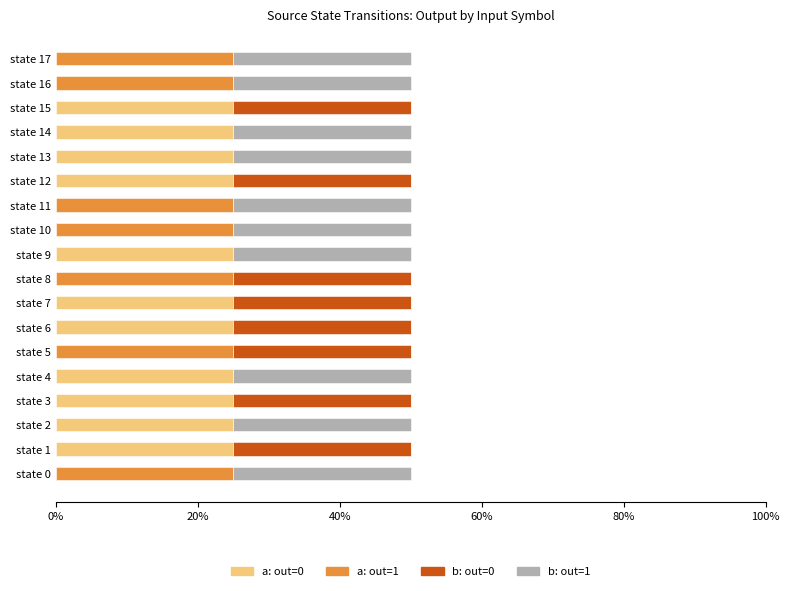

What is the total value across all series at state 10?

50